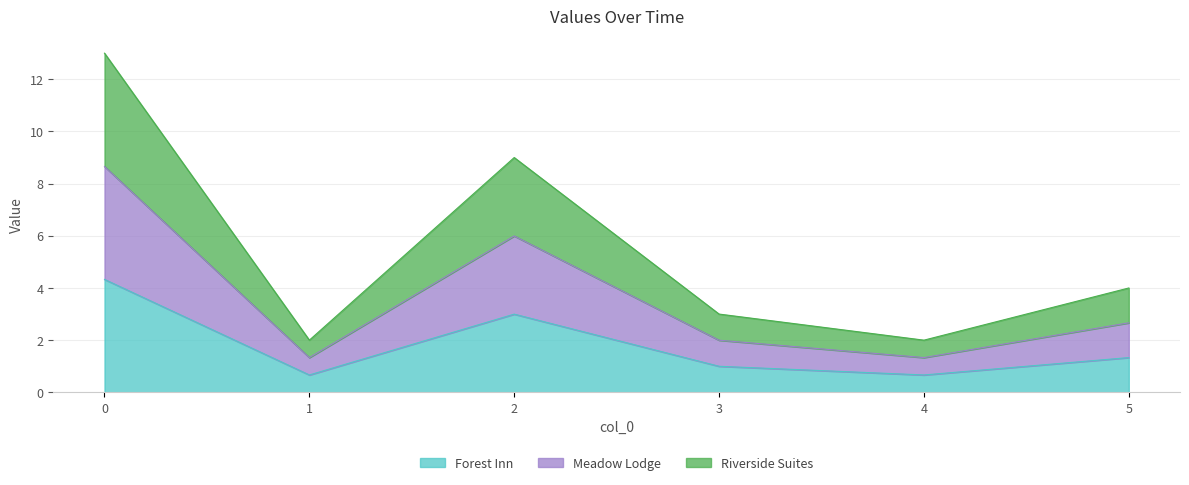

True or false: Riverside Suites and Meadow Lodge cross at least once.

False